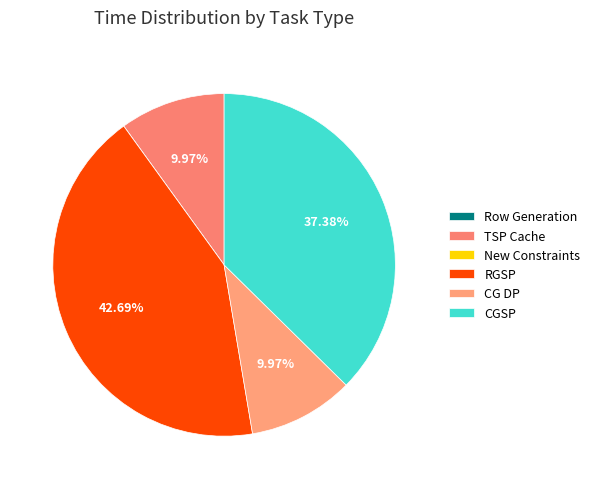

Count the number of slices in the pie.

6